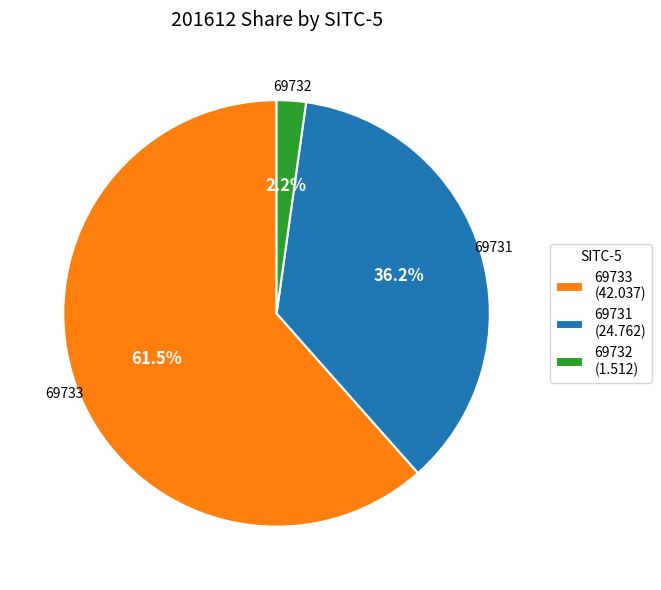

What percentage is the 69731 slice, to the nearest percent?

36%